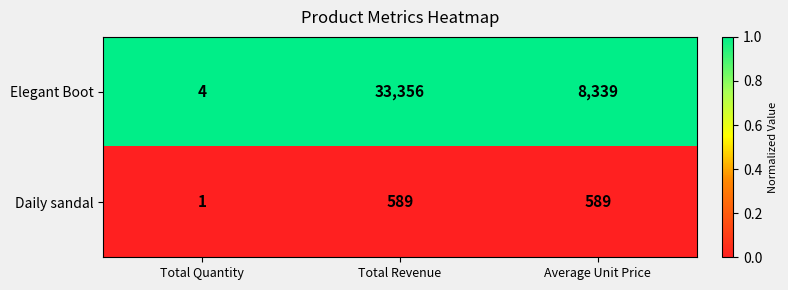

Reading right to left, extract all data points from this chart.

Elegant Boot: 8339	33356	4
Daily sandal: 589	589	1